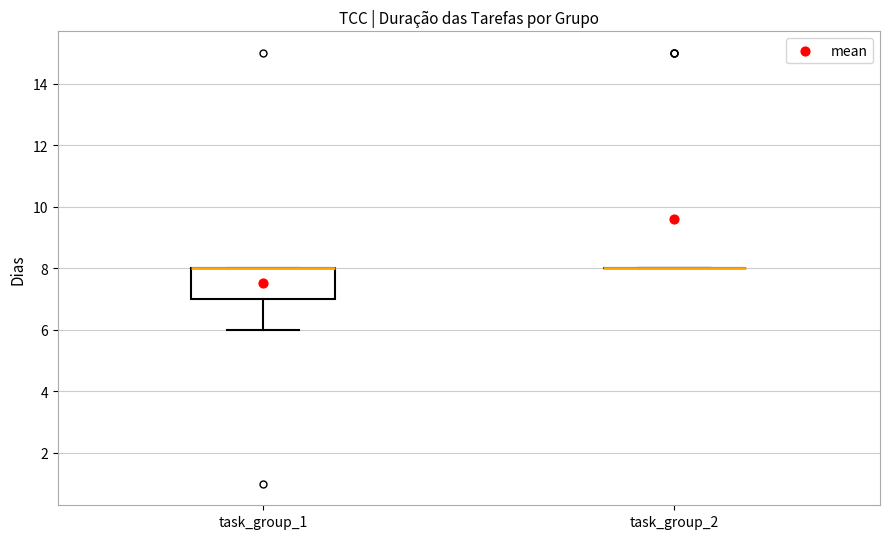

Comparing the boxes themselves (not the whiskers), which one is the tallest?

task_group_1